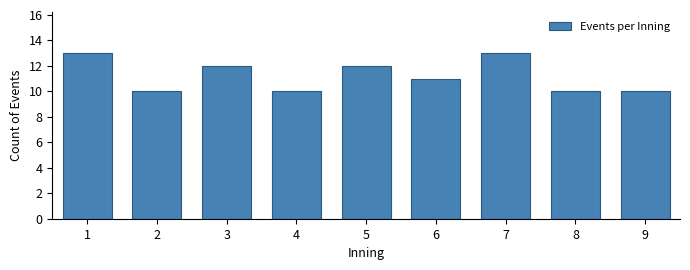

Reading left to right, what are all the values shown in this chart?

13	10	12	10	12	11	13	10	10